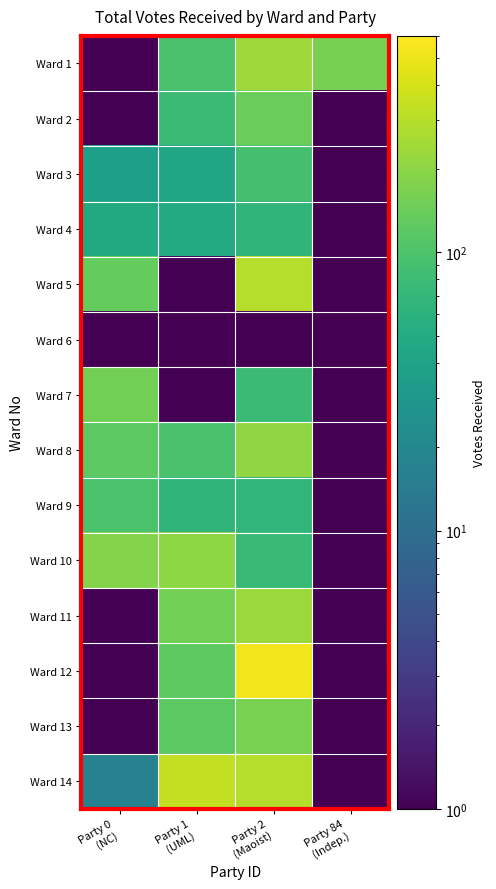

Reading right to left, what are all the values shown in this chart?

Ward 1: Party 84
(Indep.)=160.0	Party 2
(Maoist)=238.0	Party 1
(UML)=96.0	Party 0
(NC)=0.5
Ward 2: Party 84
(Indep.)=0.5	Party 2
(Maoist)=143.0	Party 1
(UML)=79.0	Party 0
(NC)=0.5
Ward 3: Party 84
(Indep.)=0.5	Party 2
(Maoist)=91.0	Party 1
(UML)=43.0	Party 0
(NC)=37.0
Ward 4: Party 84
(Indep.)=0.5	Party 2
(Maoist)=66.0	Party 1
(UML)=50.0	Party 0
(NC)=49.0
Ward 5: Party 84
(Indep.)=0.5	Party 2
(Maoist)=296.0	Party 1
(UML)=0.5	Party 0
(NC)=132.0
Ward 6: Party 84
(Indep.)=0.5	Party 2
(Maoist)=0.5	Party 1
(UML)=0.5	Party 0
(NC)=0.5
Ward 7: Party 84
(Indep.)=0.5	Party 2
(Maoist)=78.0	Party 1
(UML)=0.5	Party 0
(NC)=153.0
Ward 8: Party 84
(Indep.)=0.5	Party 2
(Maoist)=207.0	Party 1
(UML)=95.0	Party 0
(NC)=121.0
Ward 9: Party 84
(Indep.)=0.5	Party 2
(Maoist)=67.0	Party 1
(UML)=65.0	Party 0
(NC)=99.0
Ward 10: Party 84
(Indep.)=0.5	Party 2
(Maoist)=77.0	Party 1
(UML)=204.0	Party 0
(NC)=183.0
Ward 11: Party 84
(Indep.)=0.5	Party 2
(Maoist)=232.0	Party 1
(UML)=154.0	Party 0
(NC)=0.5
Ward 12: Party 84
(Indep.)=0.5	Party 2
(Maoist)=523.0	Party 1
(UML)=124.0	Party 0
(NC)=0.5
Ward 13: Party 84
(Indep.)=0.5	Party 2
(Maoist)=164.0	Party 1
(UML)=120.0	Party 0
(NC)=0.5
Ward 14: Party 84
(Indep.)=0.5	Party 2
(Maoist)=293.0	Party 1
(UML)=336.0	Party 0
(NC)=17.0